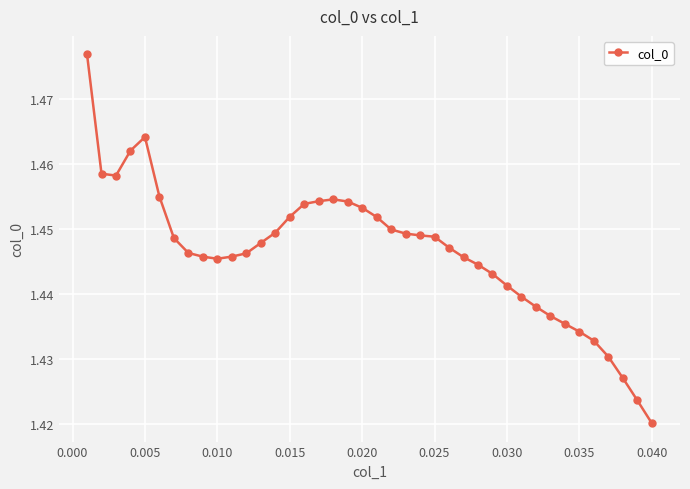

How many categories are shown in the chart?

40